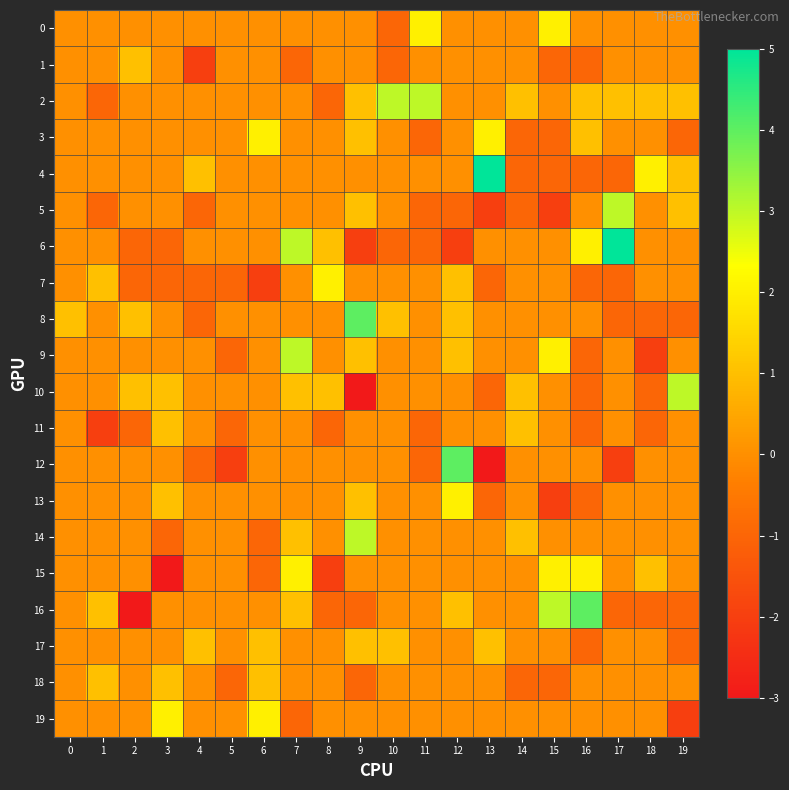

Reading left to right, list all the values displayed in this chart.

0: 0=0	1=0	2=0	3=0	4=0	5=0	6=0	7=0	8=0	9=0	10=-1	11=2	12=0	13=0	14=0	15=2	16=0	17=0	18=0	19=0
1: 0=0	1=0	2=1	3=0	4=-2	5=0	6=0	7=-1	8=0	9=0	10=-1	11=0	12=0	13=0	14=0	15=-1	16=-1	17=0	18=0	19=0
2: 0=0	1=-1	2=0	3=0	4=0	5=0	6=0	7=0	8=-1	9=1	10=3	11=3	12=0	13=0	14=1	15=0	16=1	17=1	18=1	19=1
3: 0=0	1=0	2=0	3=0	4=0	5=0	6=2	7=0	8=0	9=1	10=0	11=-1	12=0	13=2	14=-1	15=-1	16=1	17=0	18=0	19=-1
4: 0=0	1=0	2=0	3=0	4=1	5=0	6=0	7=0	8=0	9=0	10=0	11=0	12=0	13=5	14=-1	15=-1	16=-1	17=-1	18=2	19=1
5: 0=0	1=-1	2=0	3=0	4=-1	5=0	6=0	7=0	8=0	9=1	10=0	11=-1	12=-1	13=-2	14=-1	15=-2	16=0	17=3	18=0	19=1
6: 0=0	1=0	2=-1	3=-1	4=0	5=0	6=0	7=3	8=1	9=-2	10=-1	11=-1	12=-2	13=0	14=0	15=0	16=2	17=5	18=0	19=0
7: 0=0	1=1	2=-1	3=-1	4=-1	5=-1	6=-2	7=0	8=2	9=0	10=0	11=0	12=1	13=-1	14=0	15=0	16=-1	17=-1	18=0	19=0
8: 0=1	1=0	2=1	3=0	4=-1	5=0	6=0	7=0	8=0	9=4	10=1	11=0	12=1	13=0	14=0	15=0	16=0	17=-1	18=-1	19=-1
9: 0=0	1=0	2=0	3=0	4=0	5=-1	6=0	7=3	8=0	9=1	10=0	11=0	12=1	13=0	14=0	15=2	16=-1	17=0	18=-2	19=0
10: 0=0	1=0	2=1	3=1	4=0	5=0	6=0	7=1	8=1	9=-3	10=0	11=0	12=0	13=-1	14=1	15=0	16=-1	17=0	18=-1	19=3
11: 0=0	1=-2	2=-1	3=1	4=0	5=-1	6=0	7=0	8=-1	9=0	10=0	11=-1	12=0	13=0	14=1	15=0	16=-1	17=0	18=-1	19=0
12: 0=0	1=0	2=0	3=0	4=-1	5=-2	6=0	7=0	8=0	9=0	10=0	11=-1	12=4	13=-3	14=0	15=0	16=0	17=-2	18=0	19=0
13: 0=0	1=0	2=0	3=1	4=0	5=0	6=0	7=0	8=0	9=1	10=0	11=0	12=2	13=-1	14=0	15=-2	16=-1	17=0	18=0	19=0
14: 0=0	1=0	2=0	3=-1	4=0	5=0	6=-1	7=1	8=0	9=3	10=0	11=0	12=0	13=0	14=1	15=0	16=0	17=0	18=0	19=0
15: 0=0	1=0	2=0	3=-3	4=0	5=0	6=-1	7=2	8=-2	9=0	10=0	11=0	12=0	13=0	14=0	15=2	16=2	17=0	18=1	19=0
16: 0=0	1=1	2=-3	3=0	4=0	5=0	6=0	7=1	8=-1	9=-1	10=0	11=0	12=1	13=0	14=0	15=3	16=4	17=-1	18=-1	19=-1
17: 0=0	1=0	2=0	3=0	4=1	5=0	6=1	7=0	8=0	9=1	10=1	11=0	12=0	13=1	14=0	15=0	16=-1	17=0	18=0	19=-1
18: 0=0	1=1	2=0	3=1	4=0	5=-1	6=1	7=0	8=0	9=-1	10=0	11=0	12=0	13=0	14=-1	15=-1	16=0	17=0	18=0	19=0
19: 0=0	1=0	2=0	3=2	4=0	5=0	6=2	7=-1	8=0	9=0	10=0	11=0	12=0	13=0	14=0	15=0	16=0	17=0	18=0	19=-2